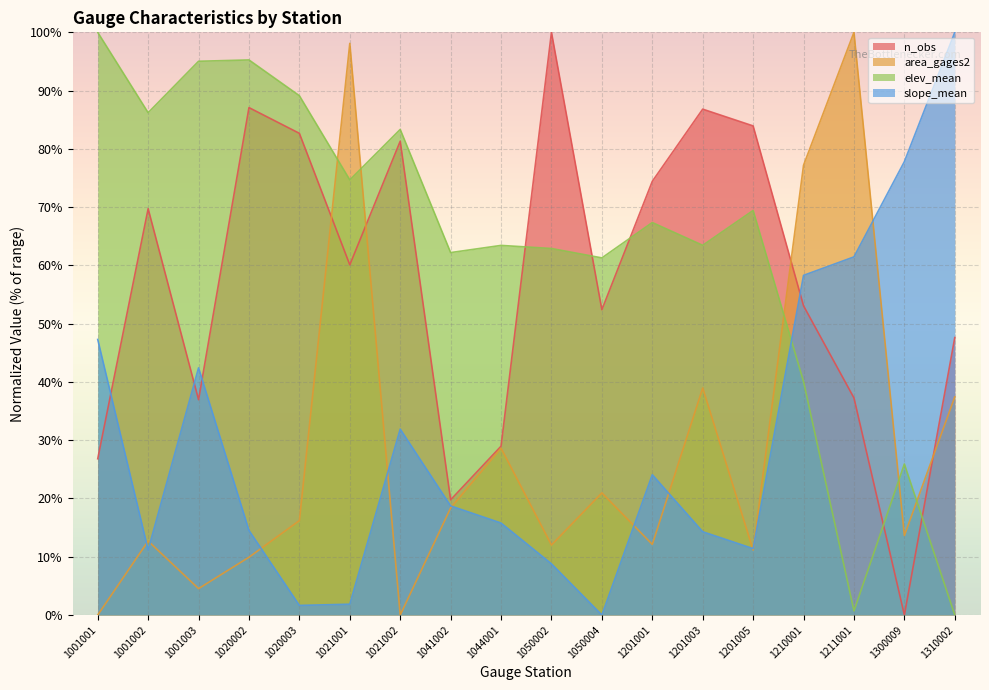

What is the sum of all n_obs values?

1028.9